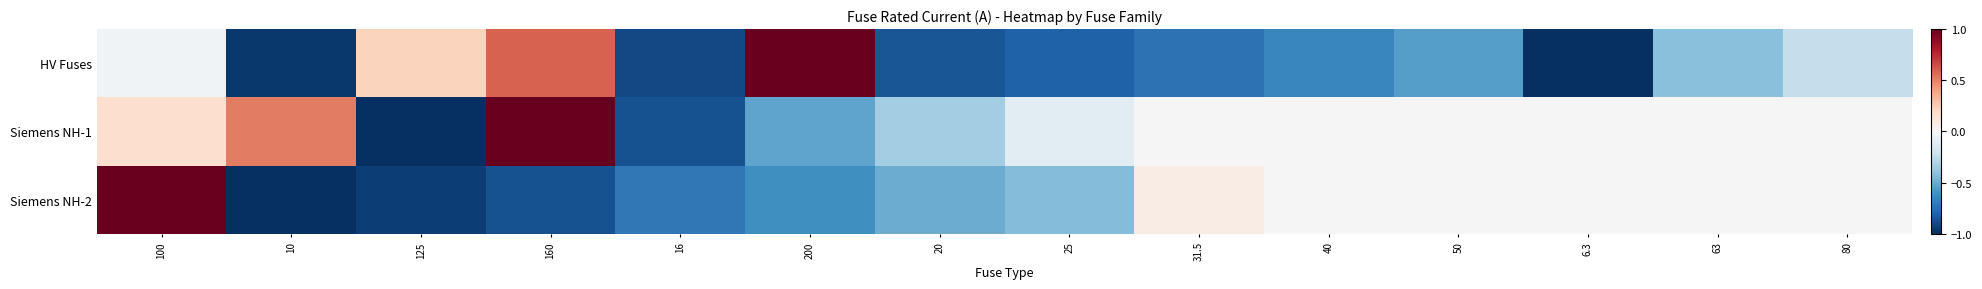

How many negative values does the Siemens NH-1 series have?

5